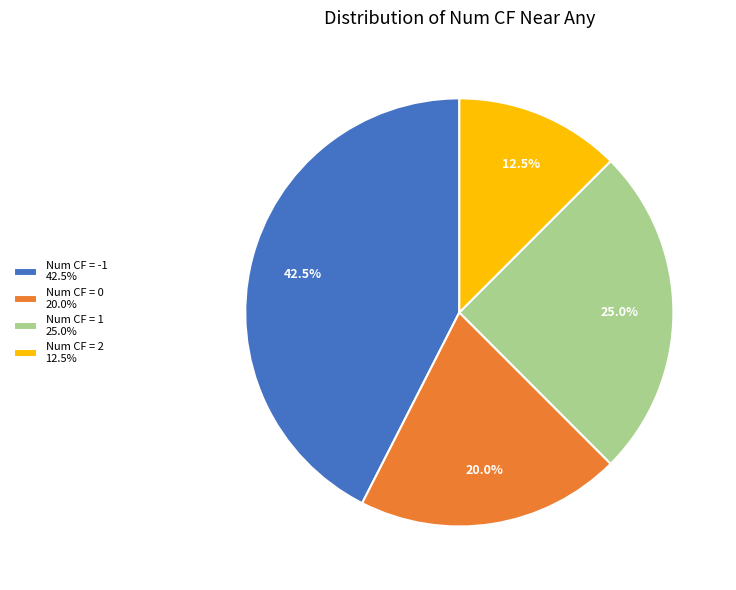

Does Num CF = 2 represent more than half of the total?

No